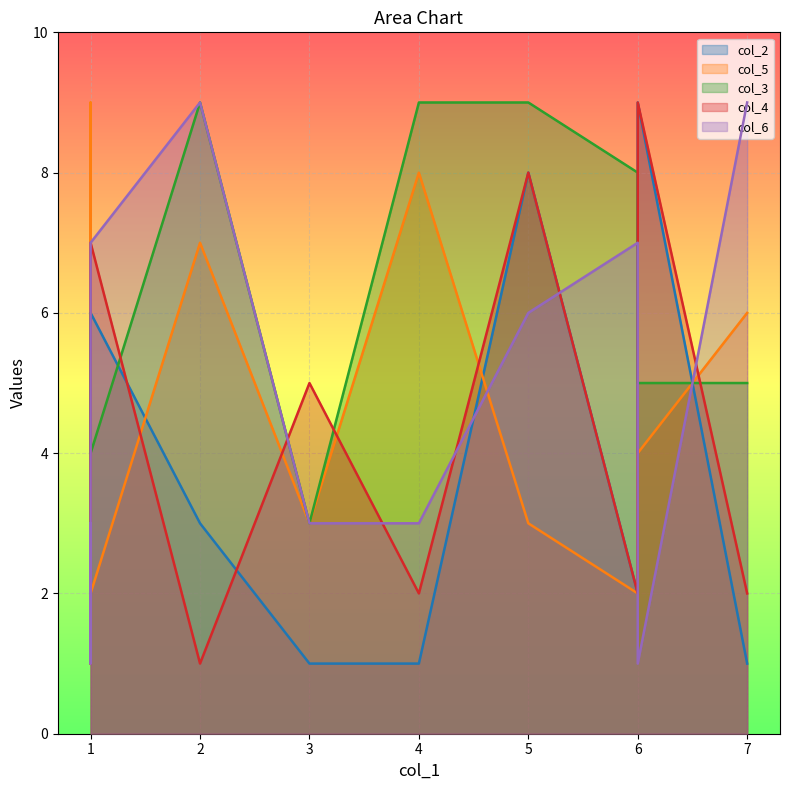

How many lines are shown in the chart?

5